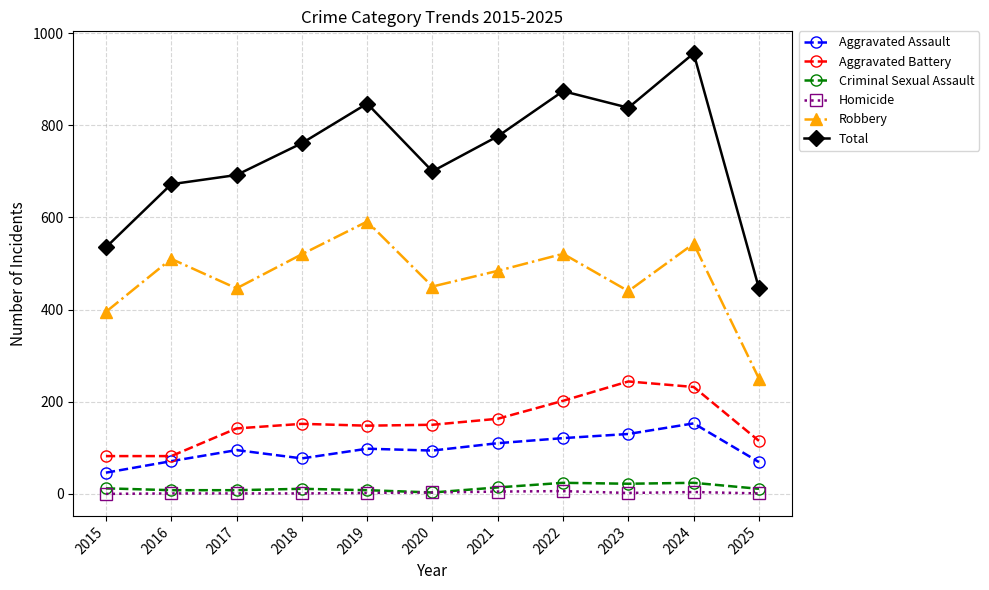

Rank the series at 2021 from highest to lowest value.

Total, Robbery, Aggravated Battery, Aggravated Assault, Criminal Sexual Assault, Homicide